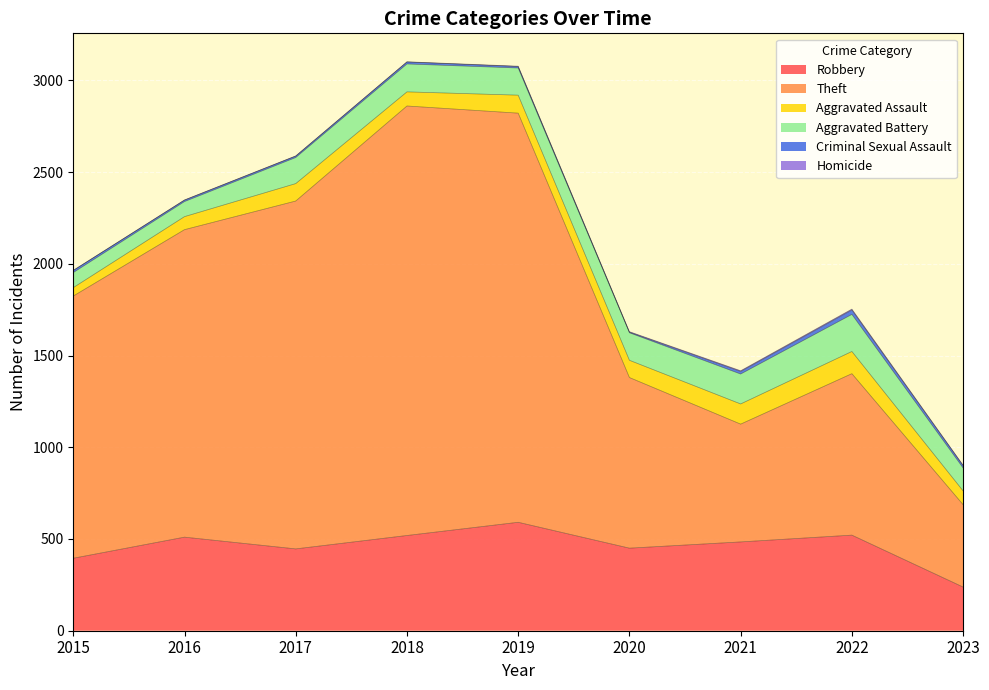

Does the chart display data point markers on the line(s)?

No